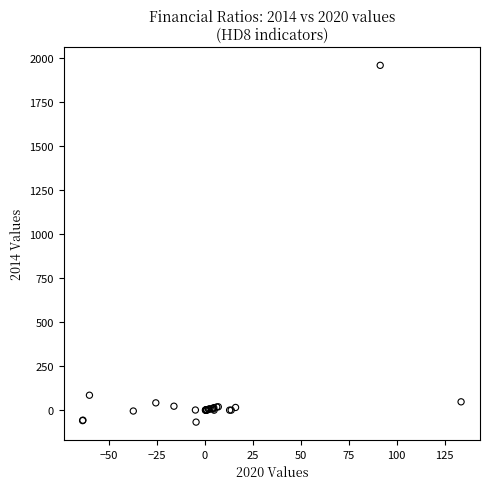

What Y value in the scatter plot is closest to 944?

84.7